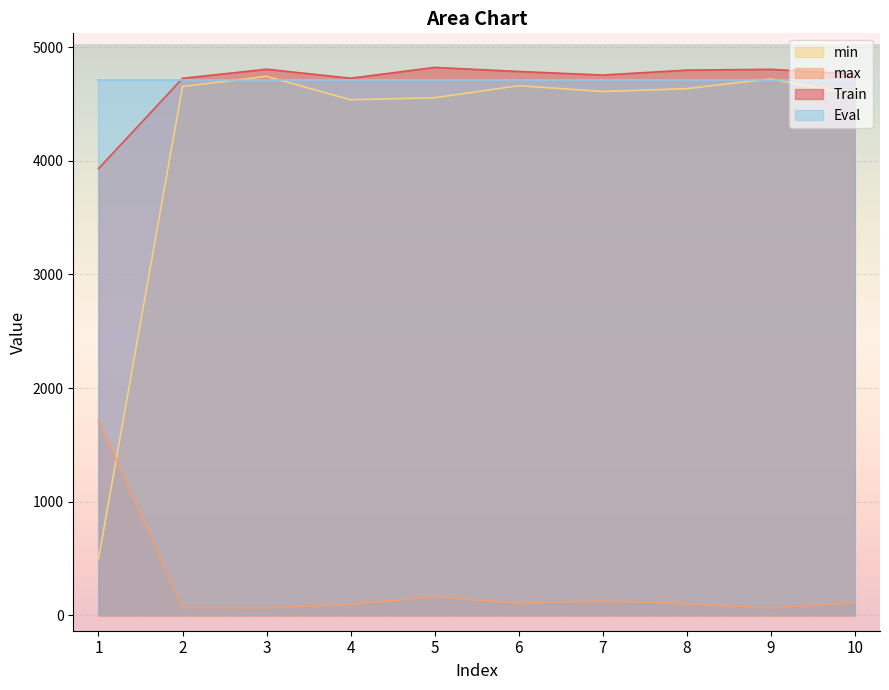

Which category has the lowest value in the Train series?

1